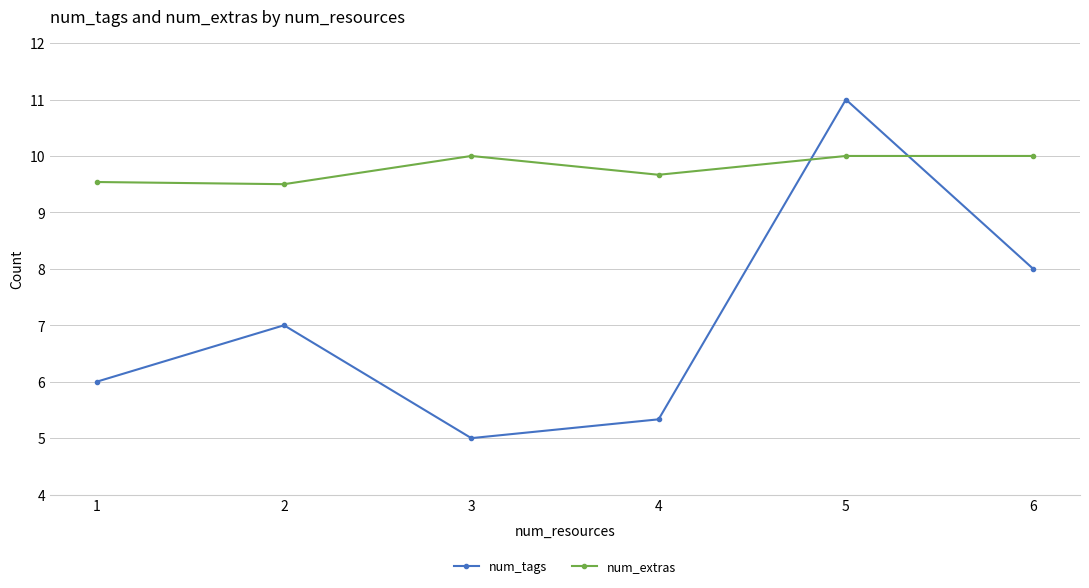

Is the value of num_tags at 6 greater than the value of num_extras at 1?

No